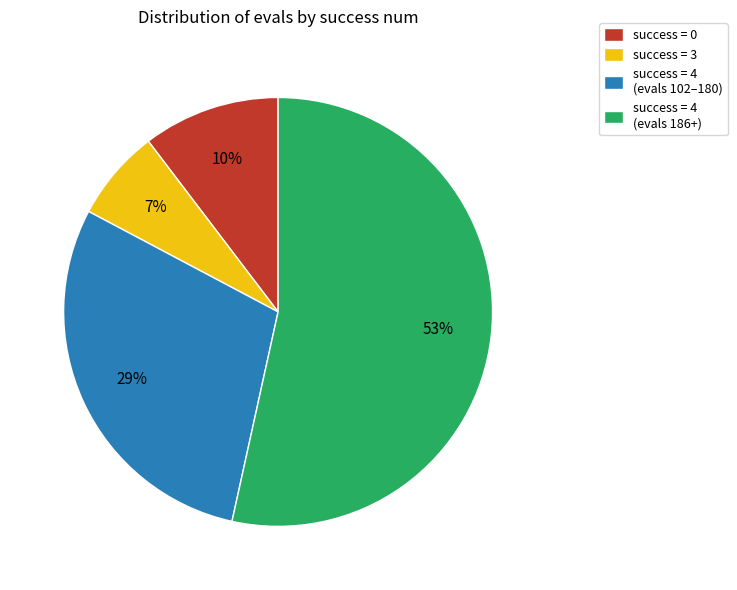

What is the largest slice in the pie chart?

success = 4 (evals 186+)